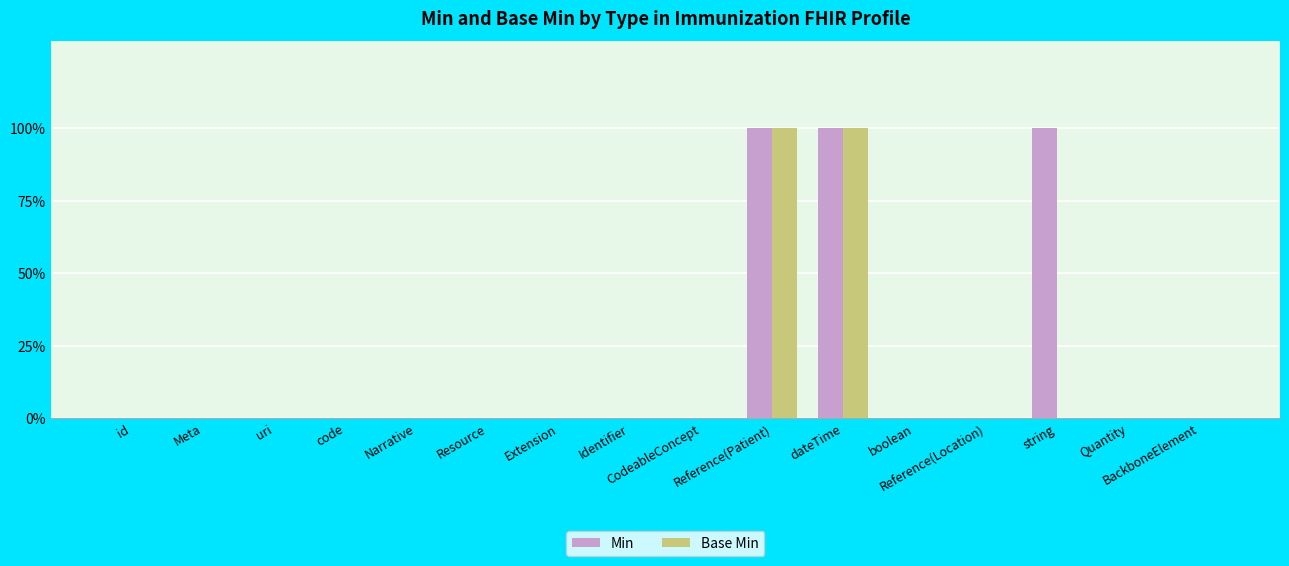

Reading right to left, extract all data points from this chart.

Min: 0	0	1	0	0	1	1	0	0	0	0	0	0	0	0	0
Base Min: 0	0	0	0	0	1	1	0	0	0	0	0	0	0	0	0